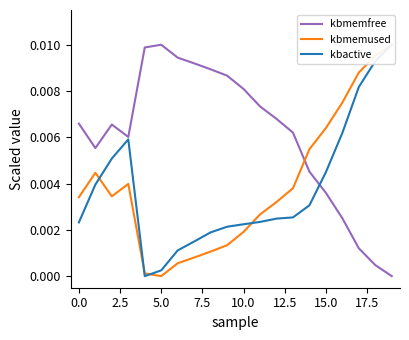

True or false: kbactive has more than 1 points higher than both neighbors.

False